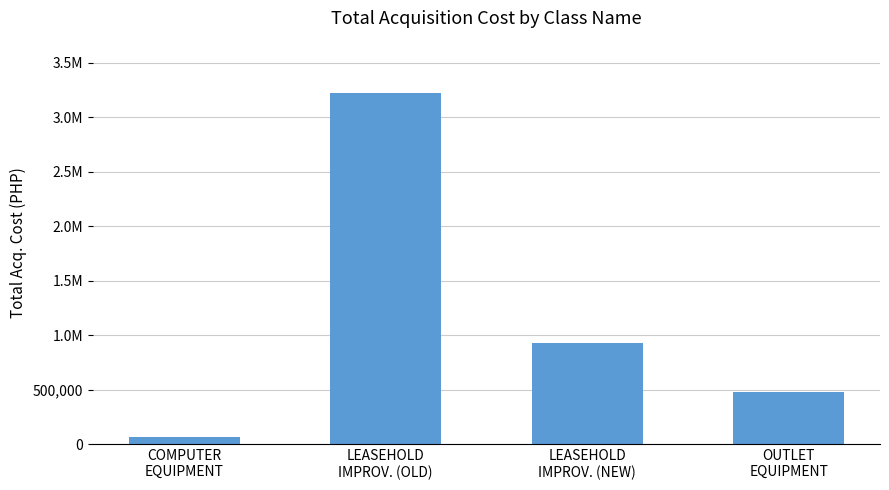

What is the difference between the second highest and second lowest values?

448440.0